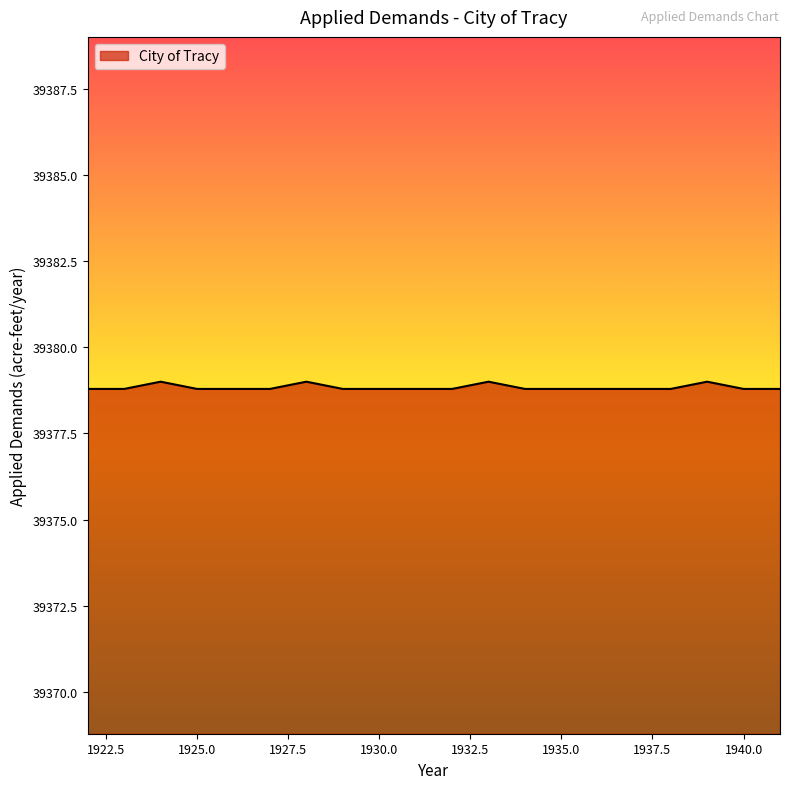

What is the greatest value displayed?

39379.0